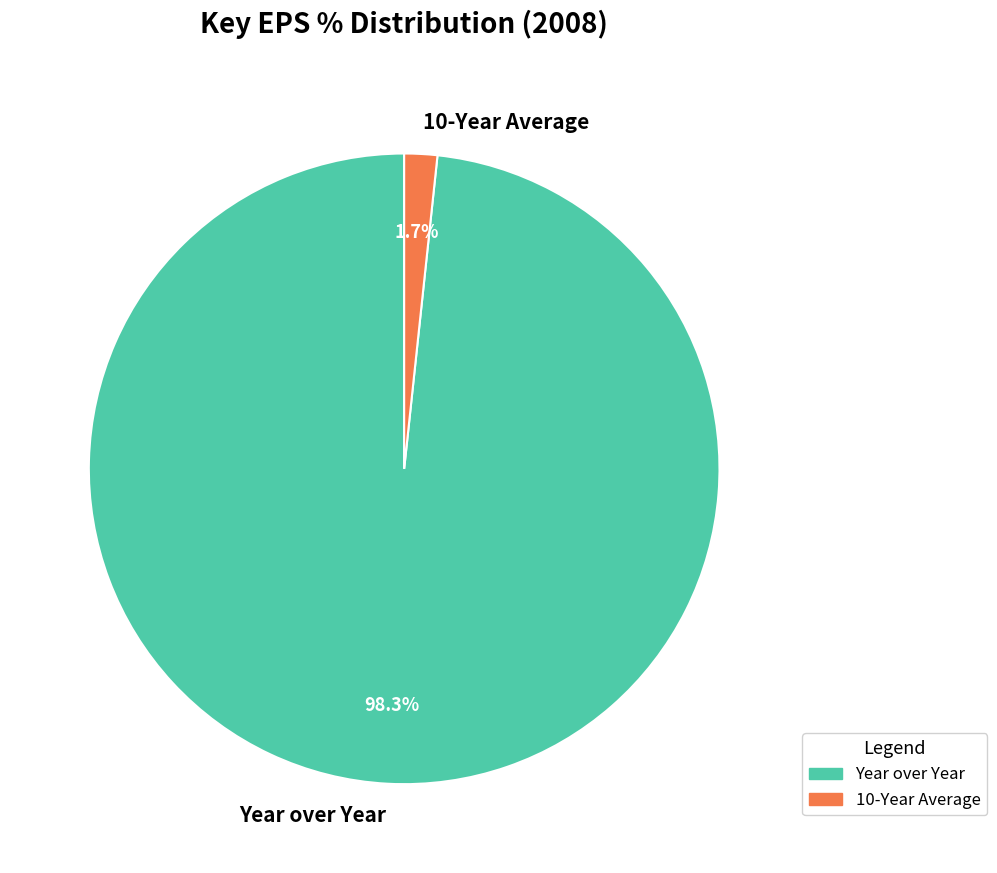

Which slice is the smallest?

10-Year Average